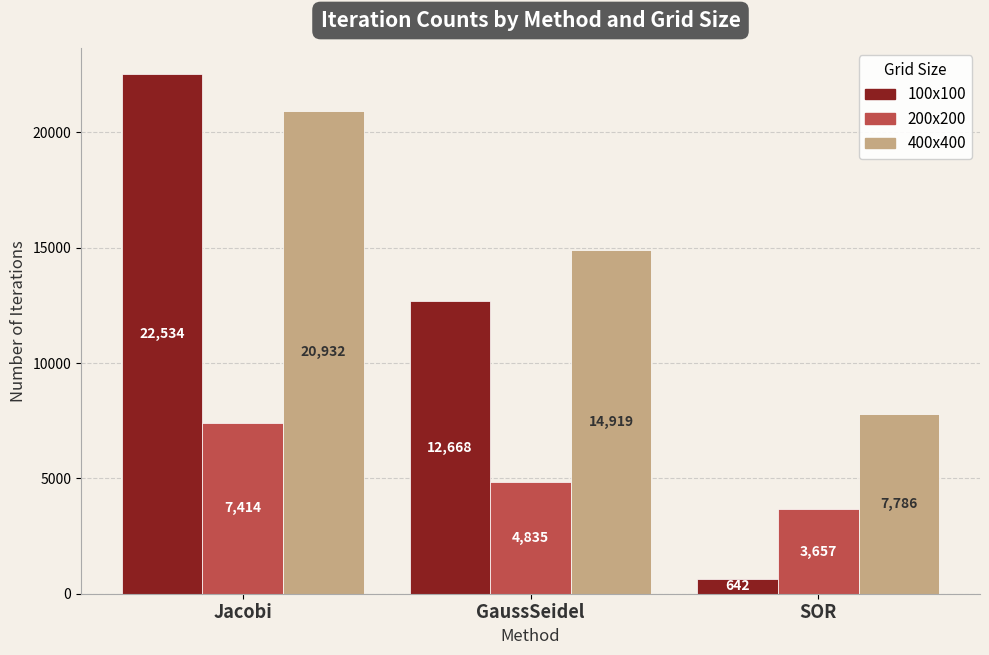

What is the value of the 100x100 bar at the 3rd from the left?

642